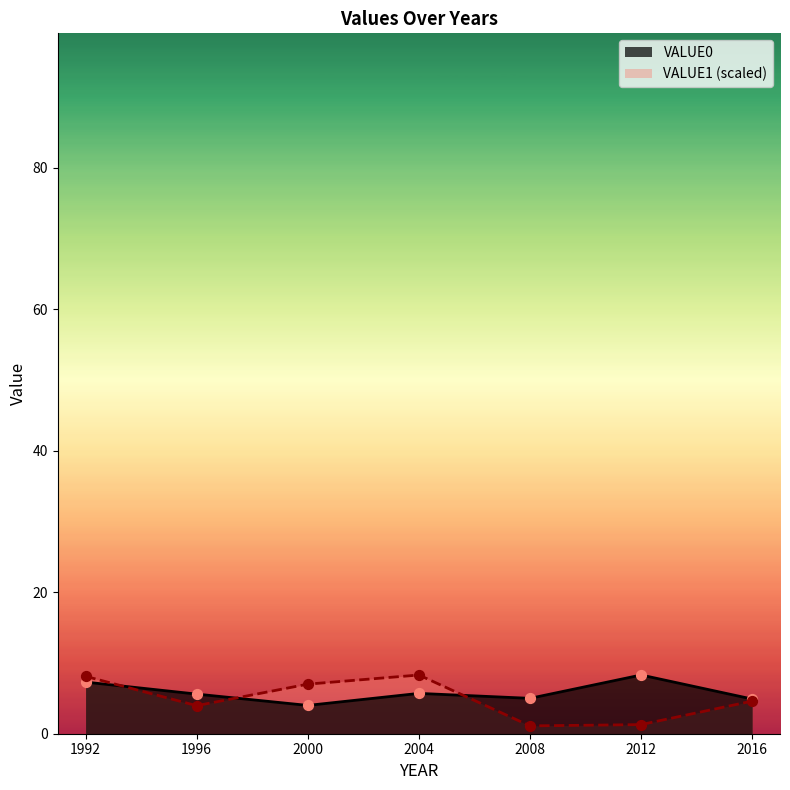

Is the value of VALUE1 at 2004 greater than the value of VALUE0 at 1996?

Yes